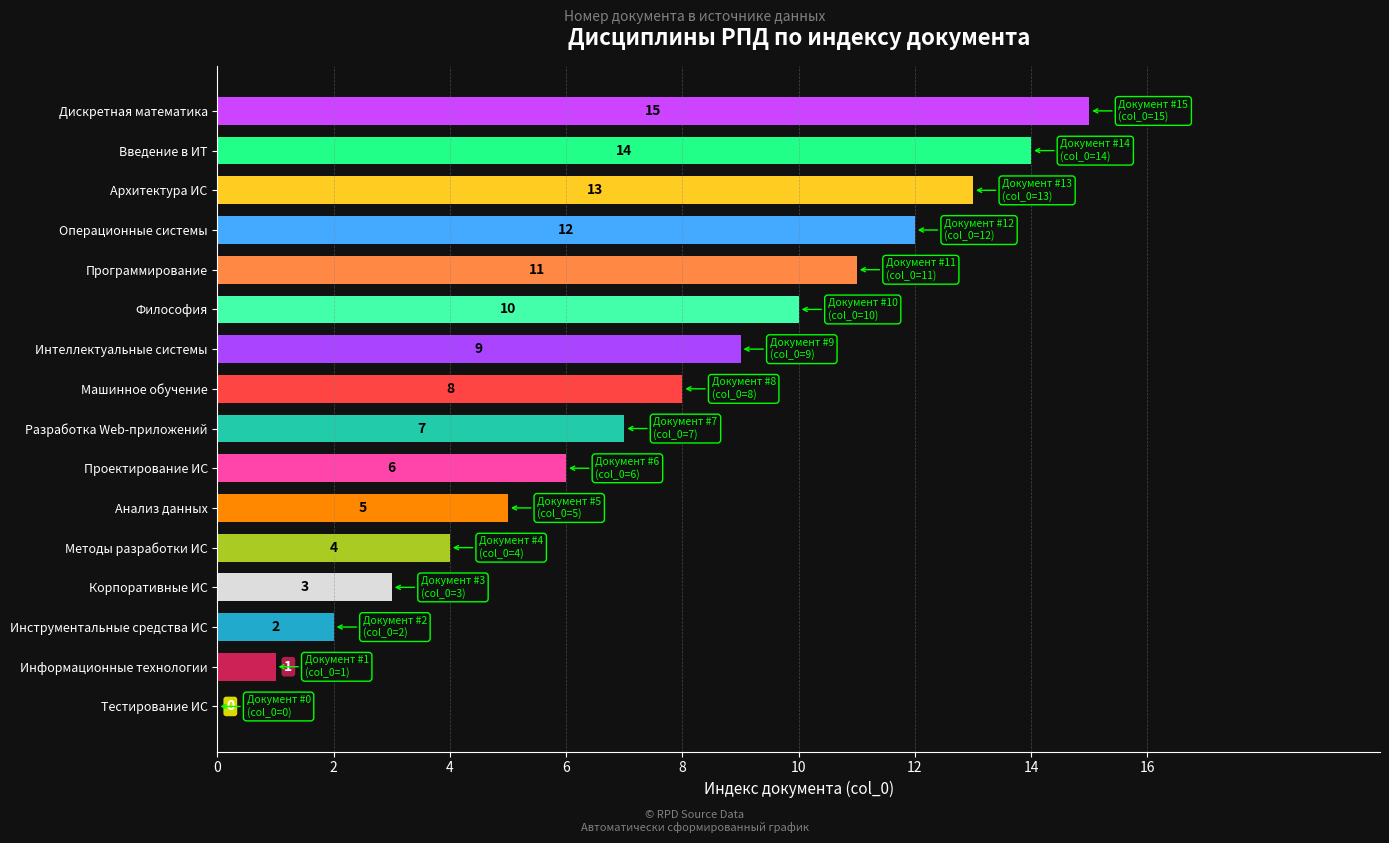

Is it true that the value at Введение в ИТ is 14?

True